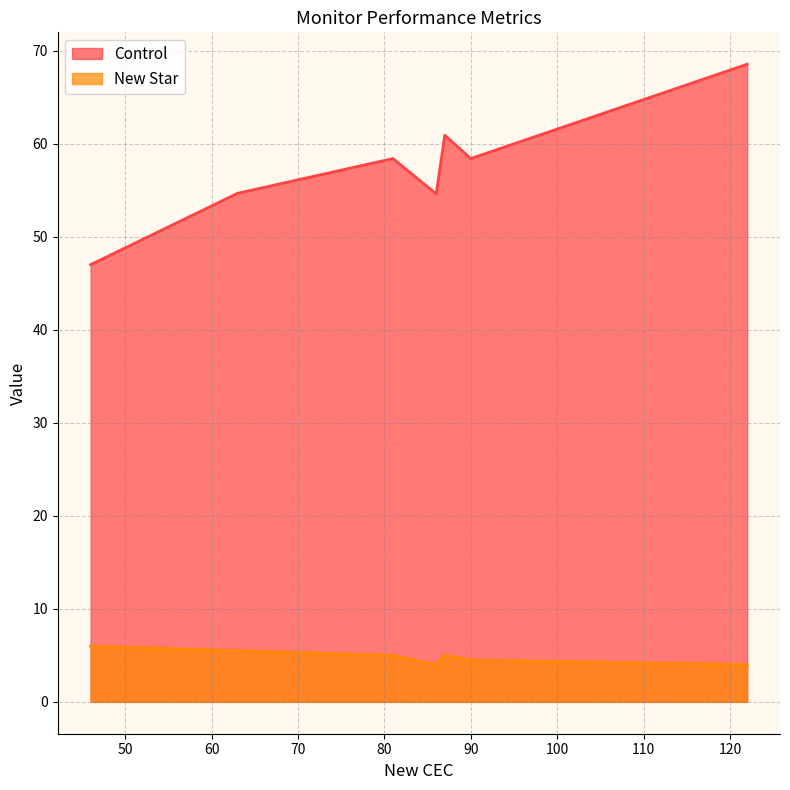

Where is the first local minimum for Control?

86